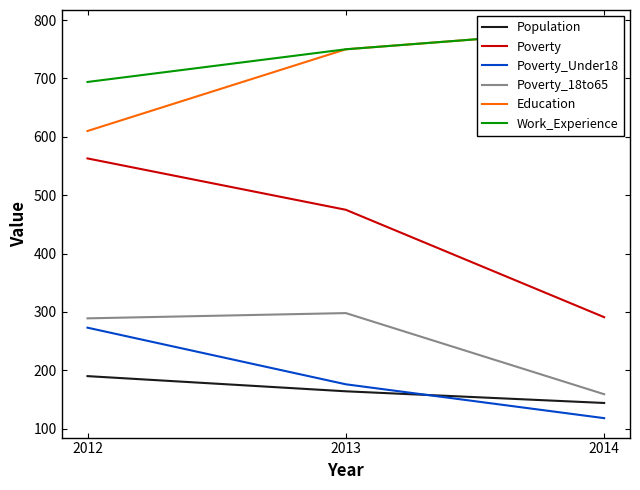

Which has a higher value, 2014 or 2012?

2012